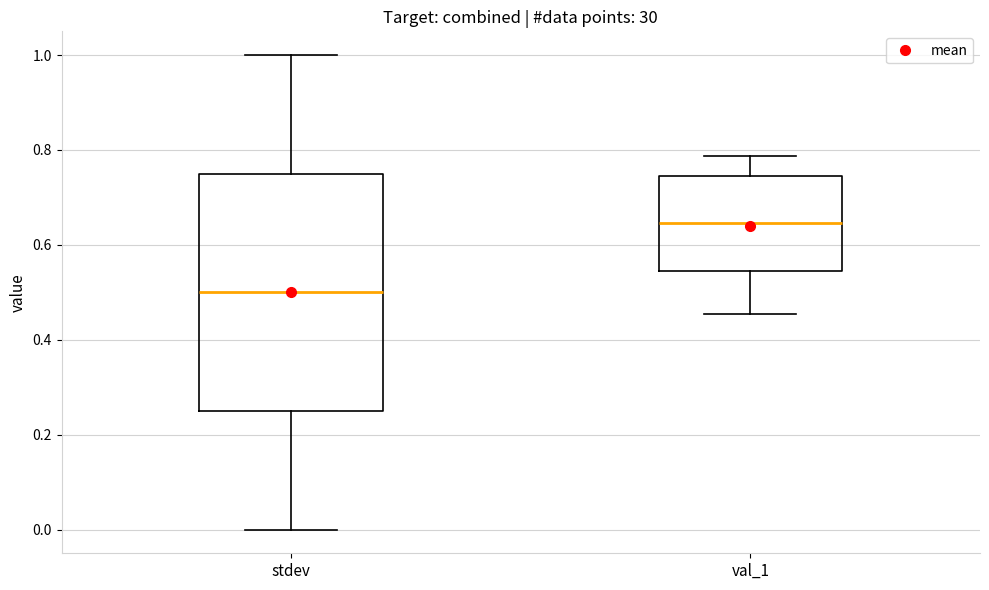

Reading left to right, read every box against the y-axis: the position of its median line, the range the box covers, and the ends of its whiskers. The values are not printed on the chart, so give them approximately, as read against the axis.

stdev: median 0.50, box 0.26 to 0.76, whiskers 0.00 to 1.00
val_1: median 0.64, box 0.54 to 0.74, whiskers 0.46 to 0.78